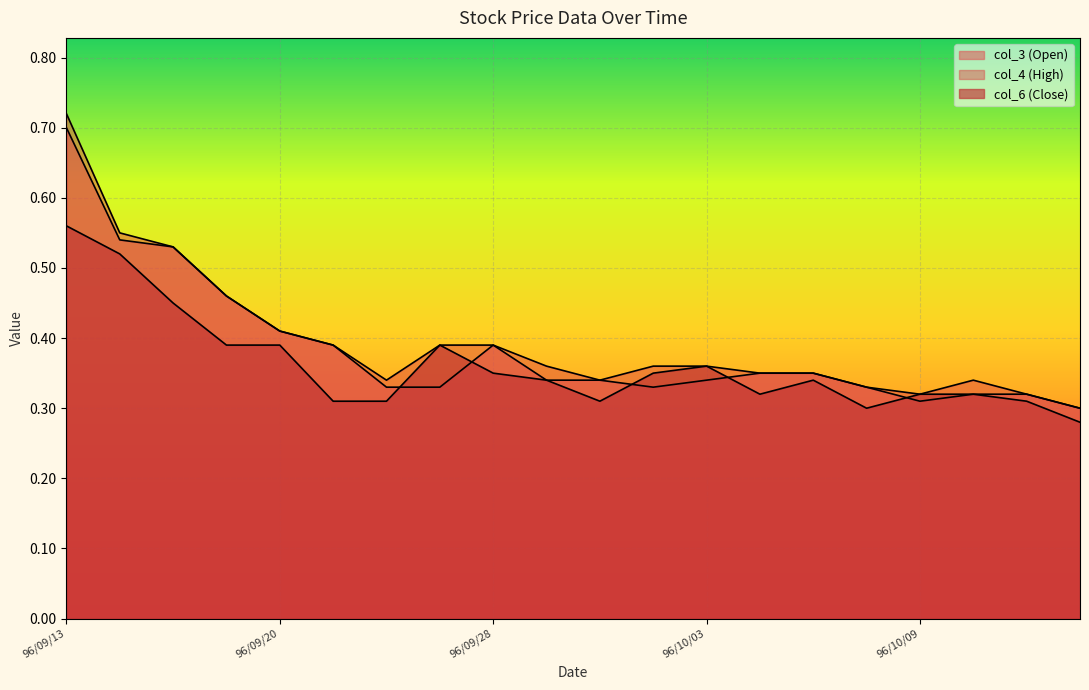

True or false: col_6 has a value of 0.3 at 96/10/11.

True